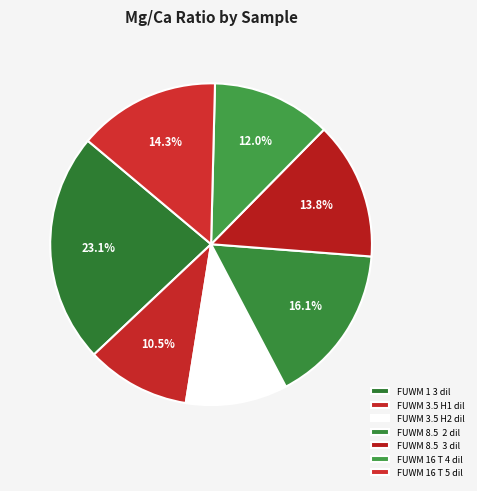

Does FUWM 3.5 H1 dil represent more than half of the total?

No